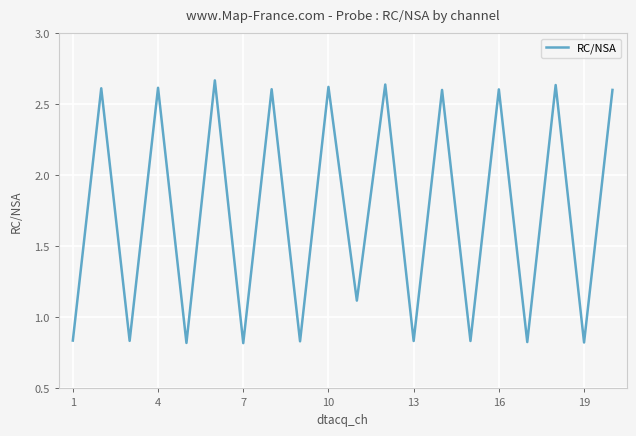

What is the difference between the maximum and minimum values?

1.8